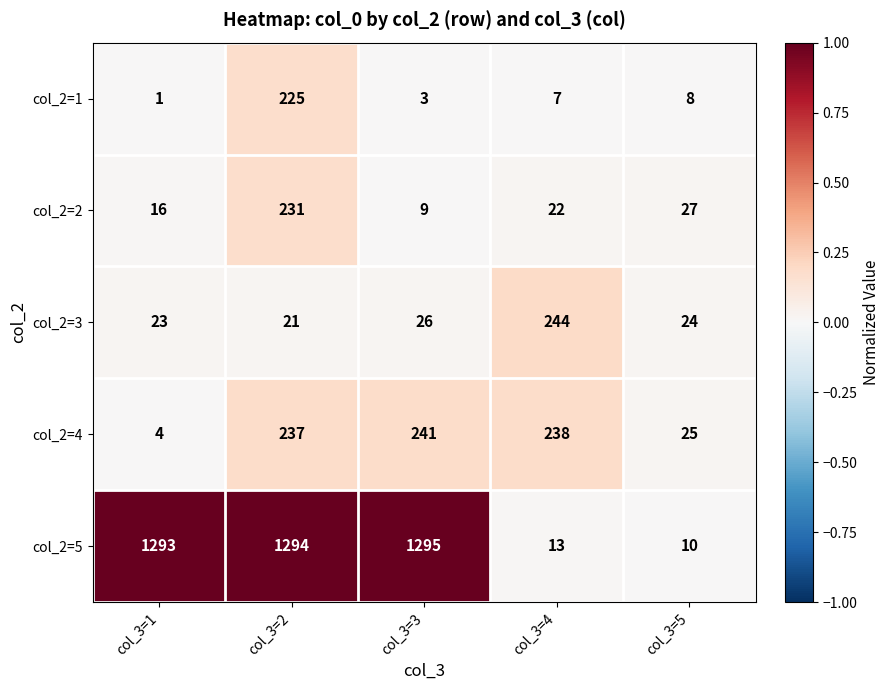

Reading left to right, what are all the values shown in this chart?

col_2=1: col_3=1=1	col_3=2=225	col_3=3=3	col_3=4=7	col_3=5=8
col_2=2: col_3=1=16	col_3=2=231	col_3=3=9	col_3=4=22	col_3=5=27
col_2=3: col_3=1=23	col_3=2=21	col_3=3=26	col_3=4=244	col_3=5=24
col_2=4: col_3=1=4	col_3=2=237	col_3=3=241	col_3=4=238	col_3=5=25
col_2=5: col_3=1=1293	col_3=2=1294	col_3=3=1295	col_3=4=13	col_3=5=10